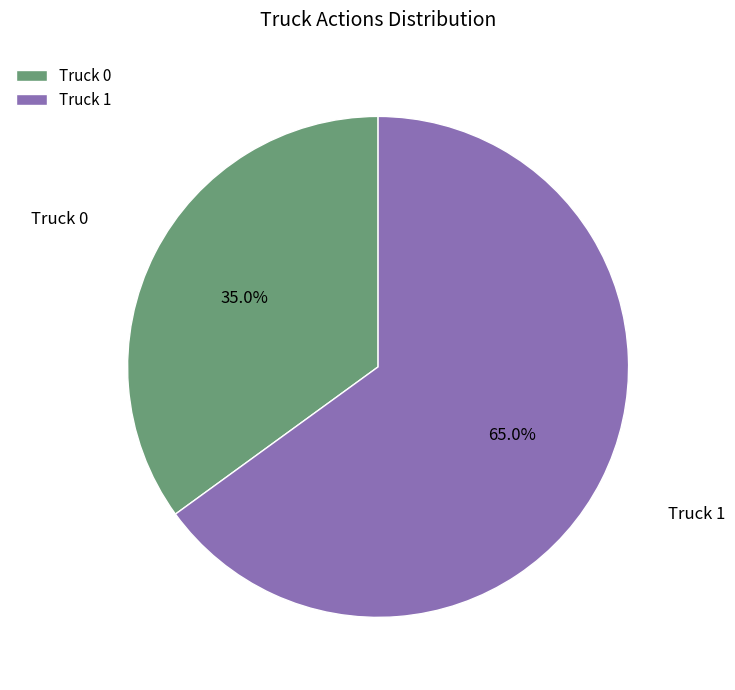

What portion of the pie excludes Truck 0?

65.0%